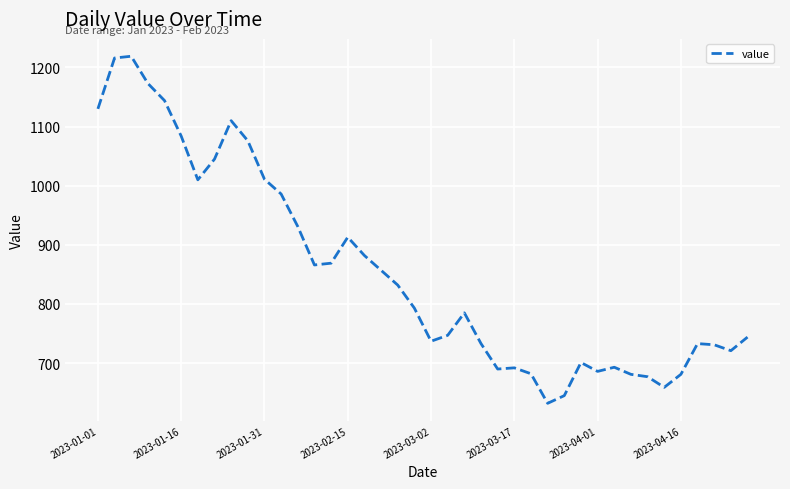

What is the greatest value displayed?

1219